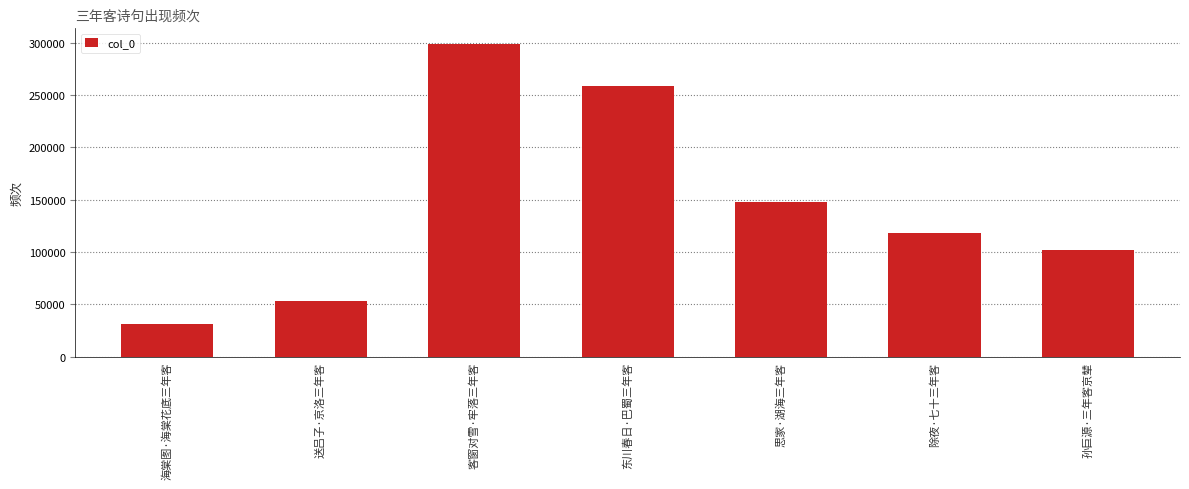

List the labels in order of value, largest first.

客窗对雪·牢落三年客, 东川春日·巴蜀三年客, 思家·湖海三年客, 除夜·七十三年客, 孙巨源·三年客京辇, 送吕子·京洛三年客, 海棠图·海棠花底三年客